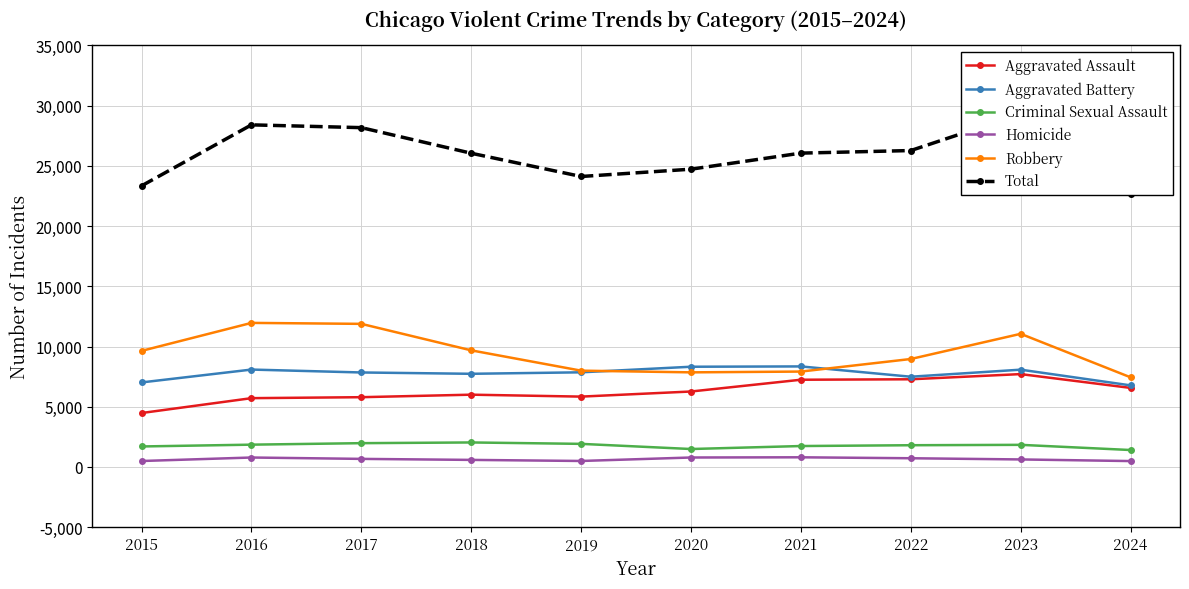

What is the total value across all series at 2018?

52084